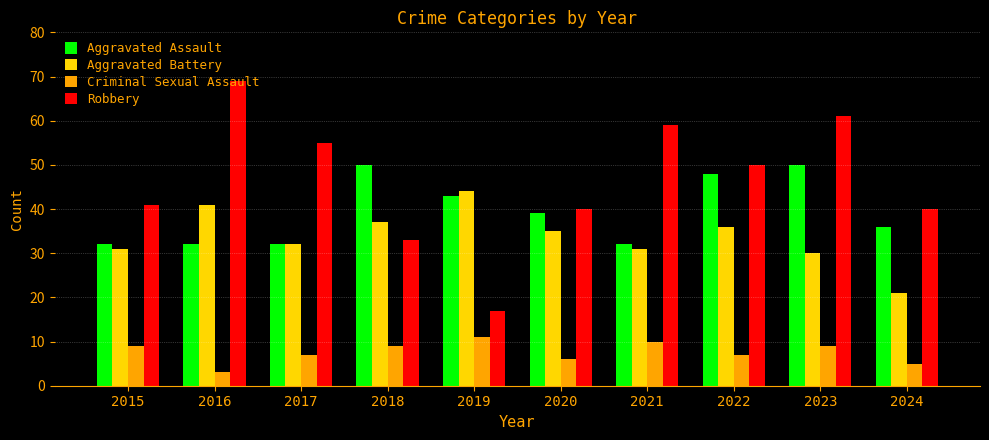

What value does the Aggravated Battery series have at 2020?

35